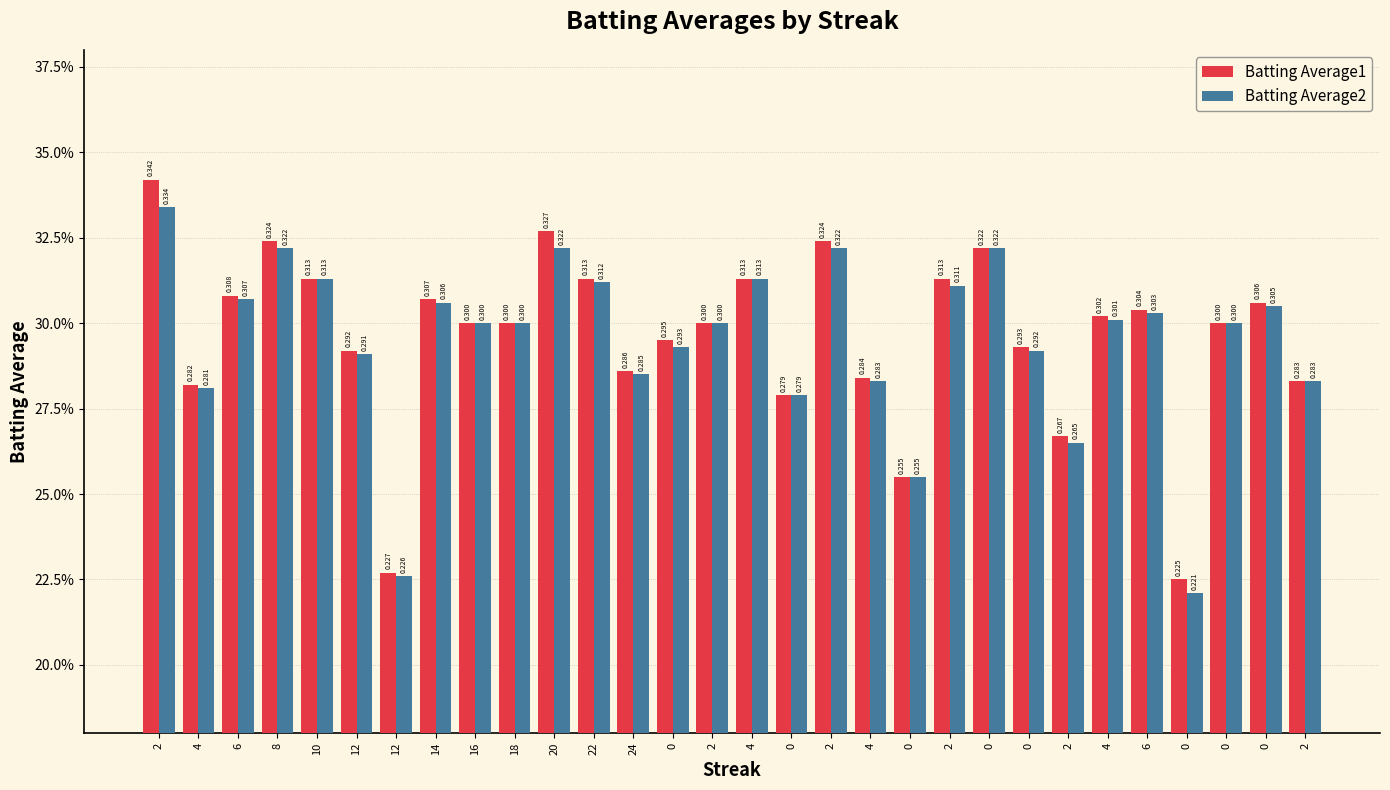

What are all the series names shown in the legend?

Batting Average1, Batting Average2